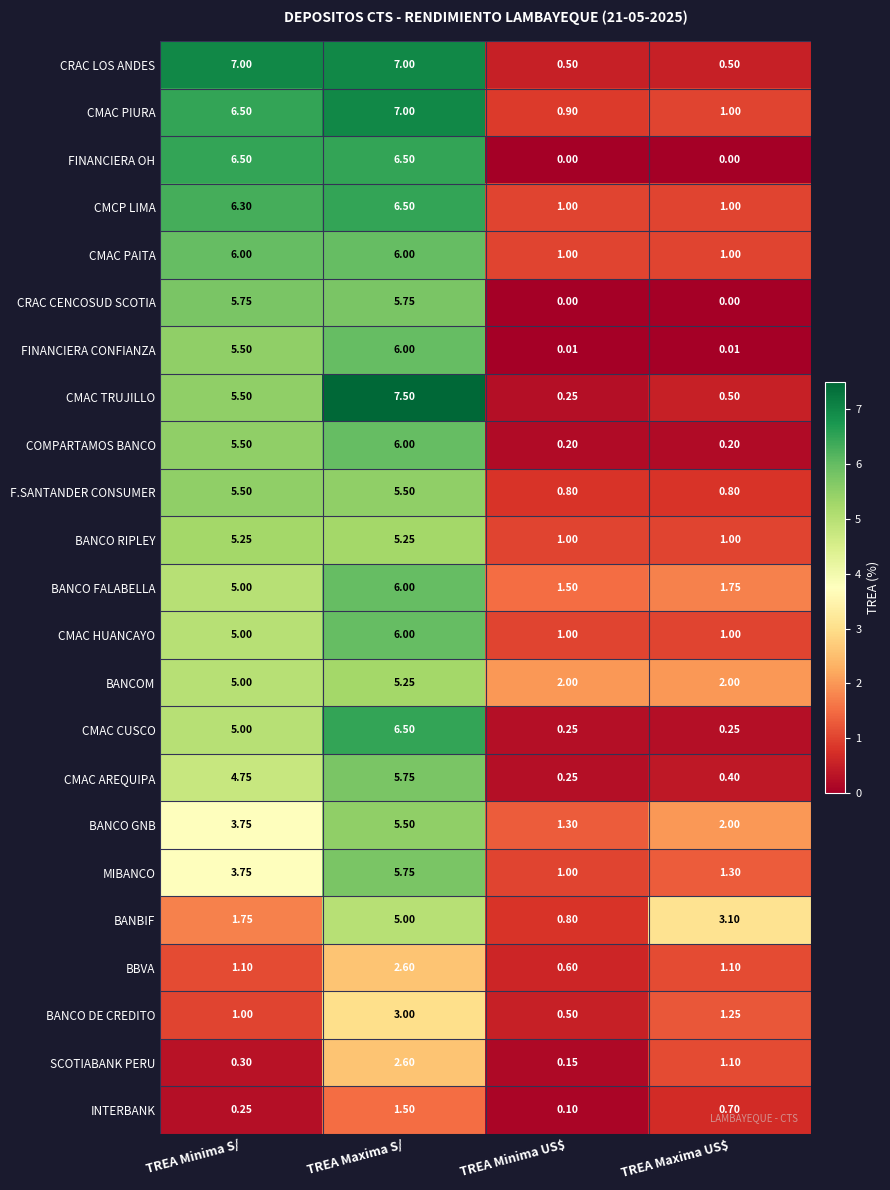

Which category has the highest value across all series?

TREA Maxima S/